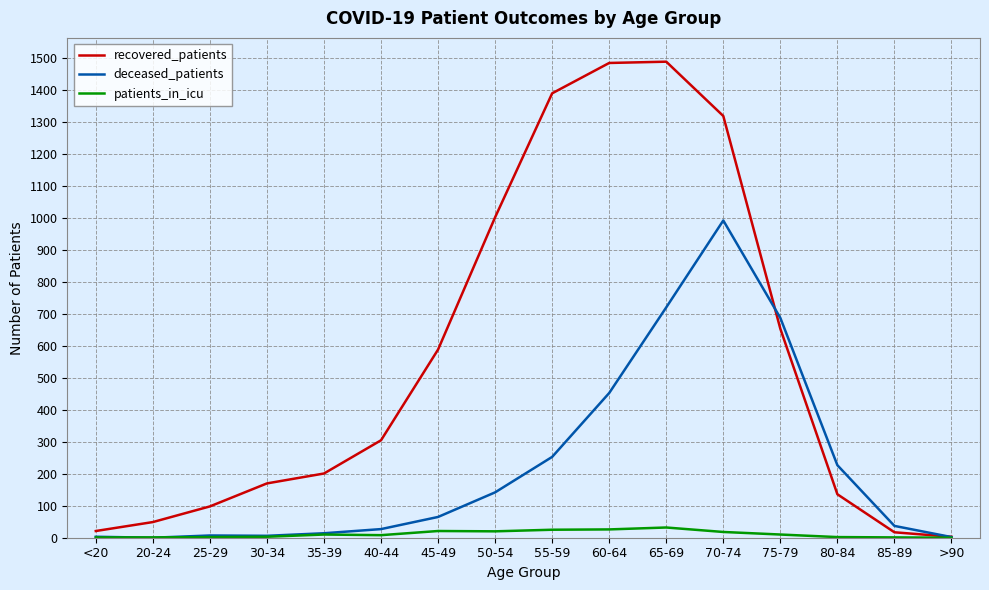

Which series changed the most between 55-59 and 80-84?

recovered_patients